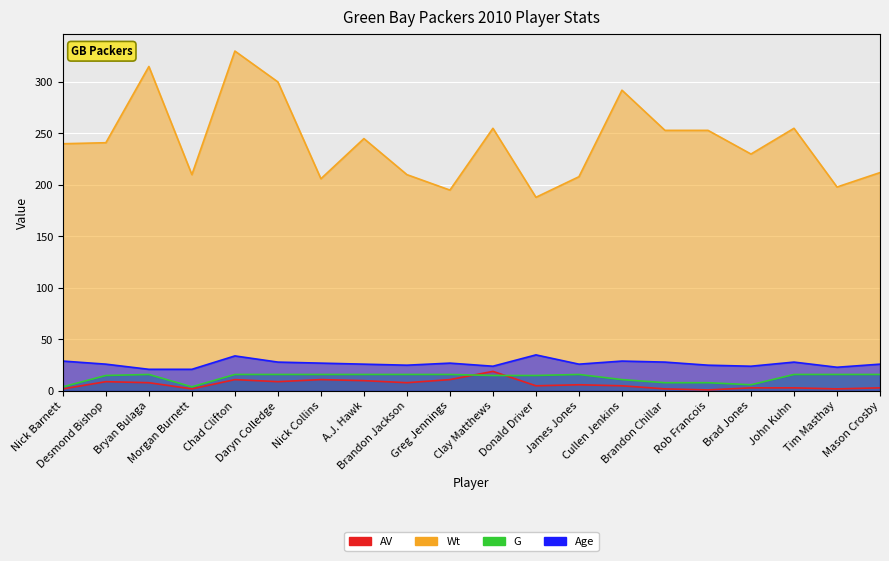

Reading left to right, extract all data points from this chart.

AV: Nick Barnett=2	Desmond Bishop=9	Bryan Bulaga=8	Morgan Burnett=2	Chad Clifton=11	Daryn Colledge=9	Nick Collins=11	A.J. Hawk=10	Brandon Jackson=8	Greg Jennings=11	Clay Matthews=19	Donald Driver=5	James Jones=6	Cullen Jenkins=5	Brandon Chillar=2	Rob Francois=1	Brad Jones=3	John Kuhn=3	Tim Masthay=2	Mason Crosby=3
Wt: Nick Barnett=240	Desmond Bishop=241	Bryan Bulaga=315	Morgan Burnett=210	Chad Clifton=330	Daryn Colledge=300	Nick Collins=206	A.J. Hawk=245	Brandon Jackson=210	Greg Jennings=195	Clay Matthews=255	Donald Driver=188	James Jones=208	Cullen Jenkins=292	Brandon Chillar=253	Rob Francois=253	Brad Jones=230	John Kuhn=255	Tim Masthay=198	Mason Crosby=212
G: Nick Barnett=4	Desmond Bishop=15	Bryan Bulaga=16	Morgan Burnett=4	Chad Clifton=16	Daryn Colledge=16	Nick Collins=16	A.J. Hawk=16	Brandon Jackson=16	Greg Jennings=16	Clay Matthews=15	Donald Driver=15	James Jones=16	Cullen Jenkins=11	Brandon Chillar=8	Rob Francois=8	Brad Jones=6	John Kuhn=16	Tim Masthay=16	Mason Crosby=16
Age: Nick Barnett=29	Desmond Bishop=26	Bryan Bulaga=21	Morgan Burnett=21	Chad Clifton=34	Daryn Colledge=28	Nick Collins=27	A.J. Hawk=26	Brandon Jackson=25	Greg Jennings=27	Clay Matthews=24	Donald Driver=35	James Jones=26	Cullen Jenkins=29	Brandon Chillar=28	Rob Francois=25	Brad Jones=24	John Kuhn=28	Tim Masthay=23	Mason Crosby=26